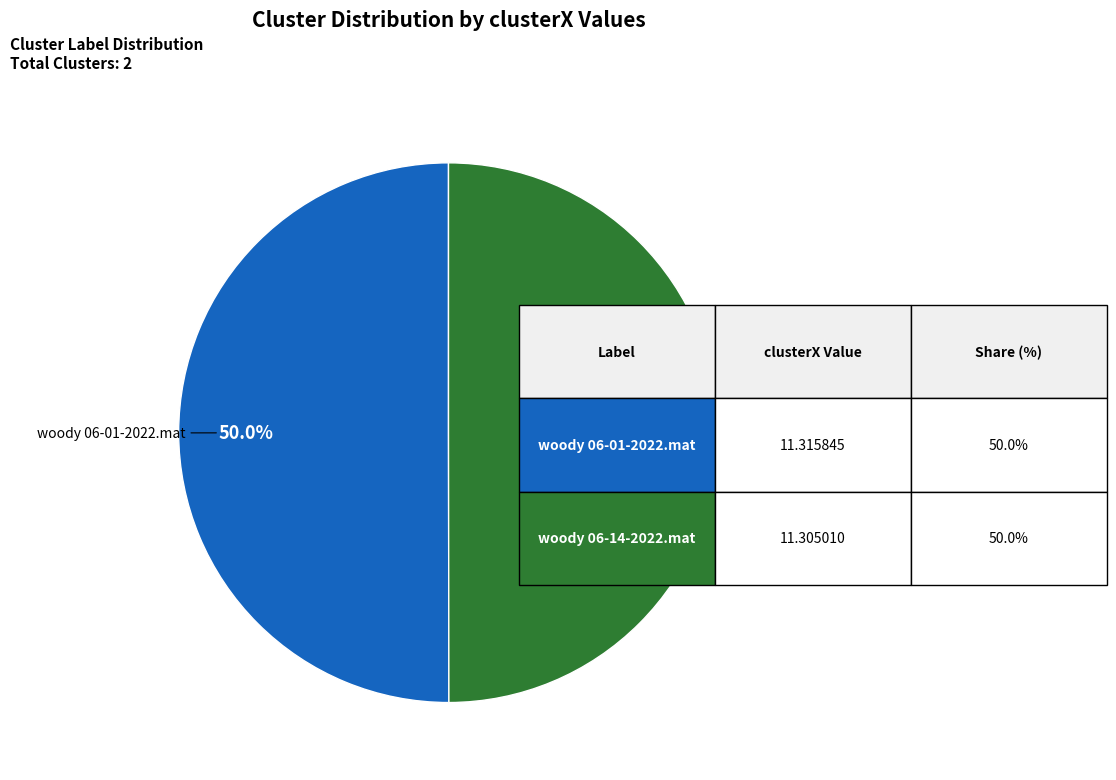

Rank the categories by value from lowest to highest.

woody 06-14-2022.mat, woody 06-01-2022.mat